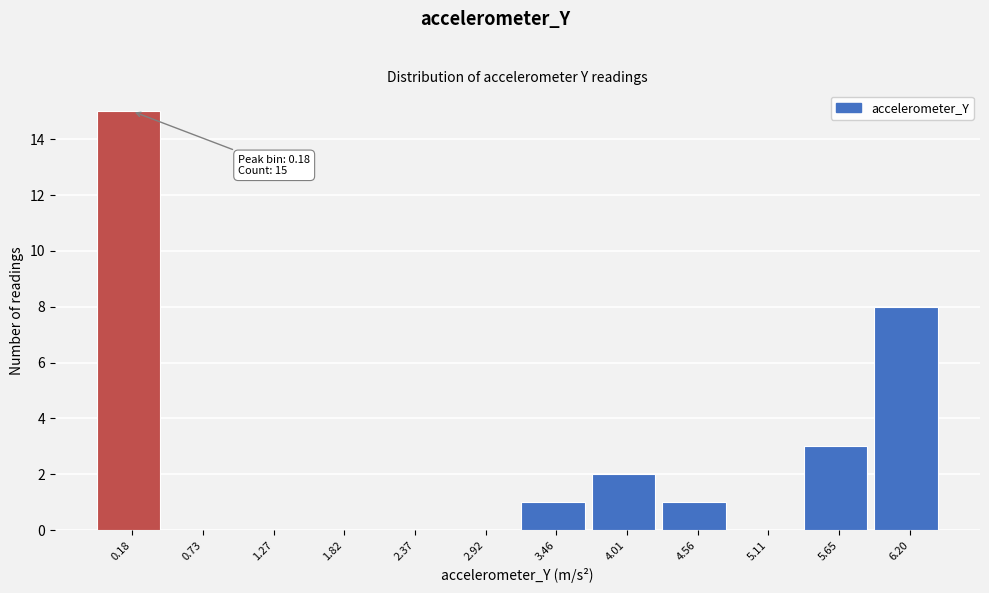

Which range on the x-axis has the tallest bar?

-0.1 to 0.5